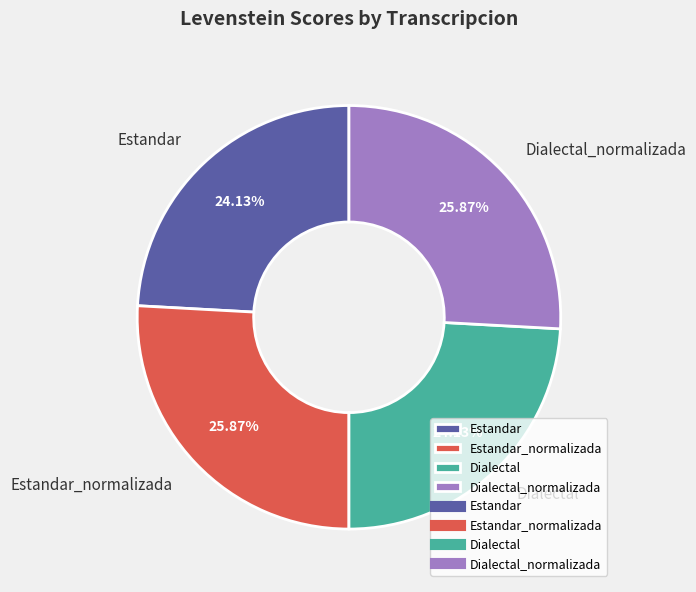

Count the number of slices in the pie.

4